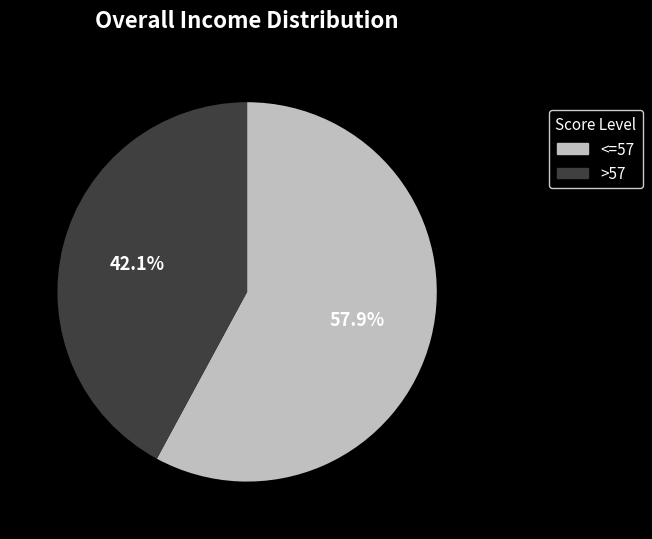

Is there any slice that represents more than half of the pie?

Yes